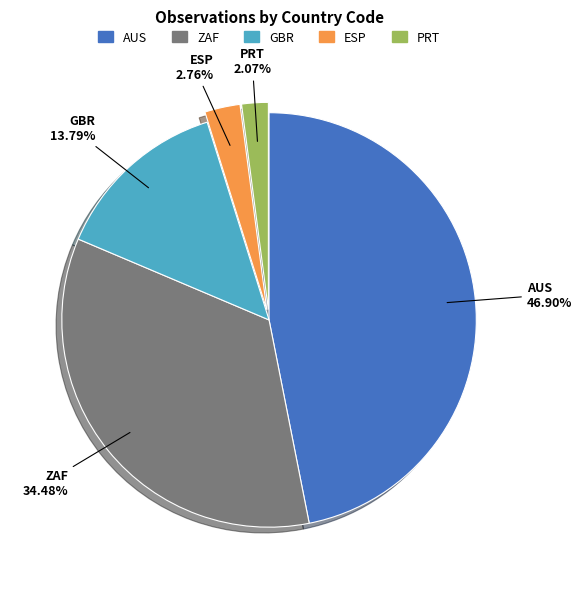

To the nearest percent, what portion does ESP represent?

3%